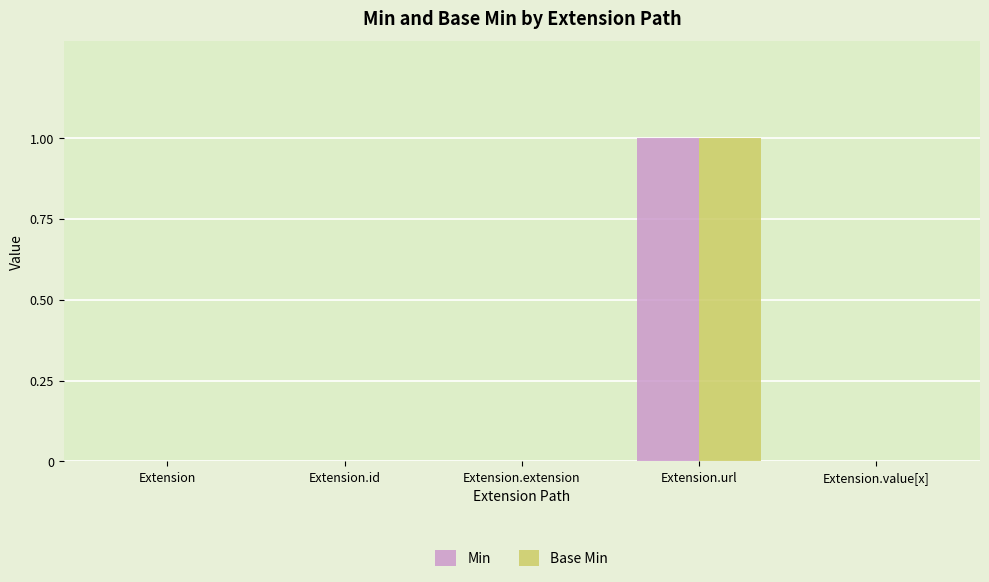

At which category is the sum across all series the highest?

Extension.url